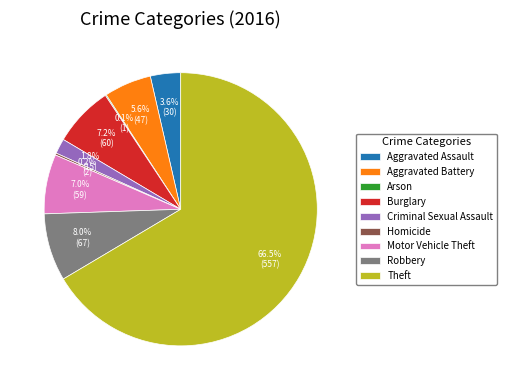

Which category has the biggest portion of the pie?

Theft